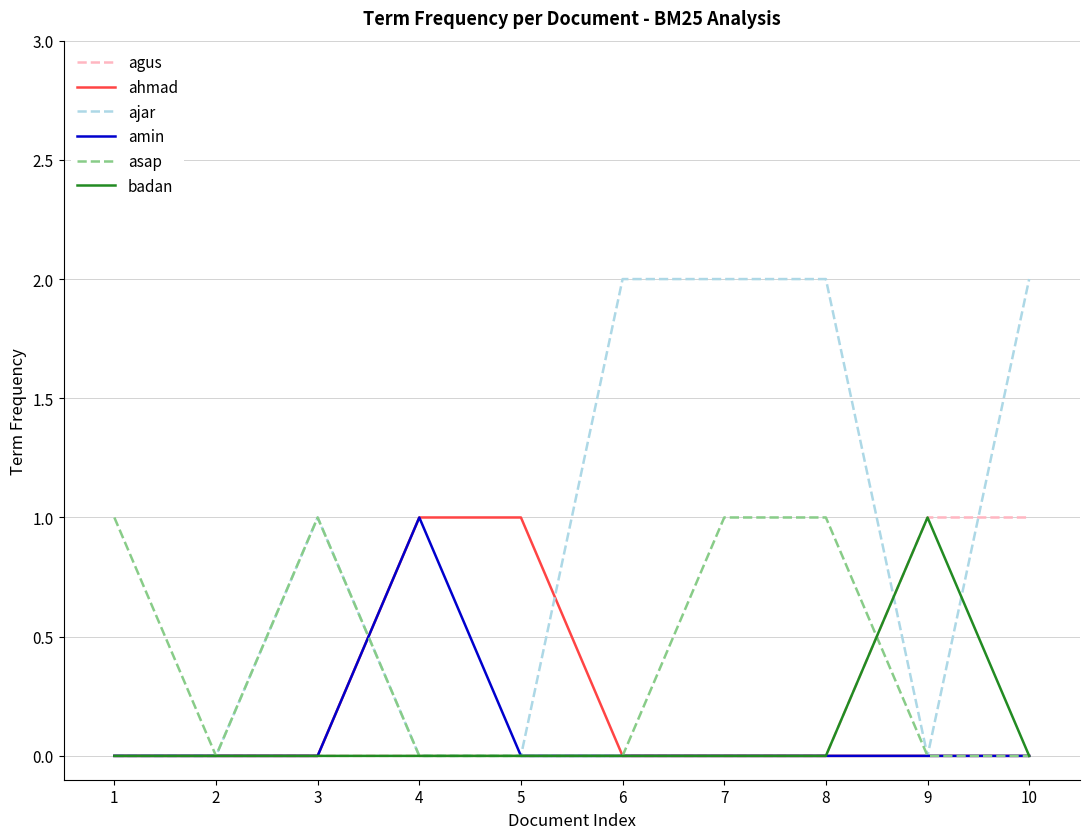

Reading left to right, transcribe all the data shown in this chart.

agus: 0	0	0	0	0	0	0	0	1	1
ahmad: 0	0	0	1	1	0	0	0	0	0
ajar: 0	0	1	0	0	2	2	2	0	2
amin: 0	0	0	1	0	0	0	0	0	0
asap: 1	0	1	0	0	0	1	1	0	0
badan: 0	0	0	0	0	0	0	0	1	0